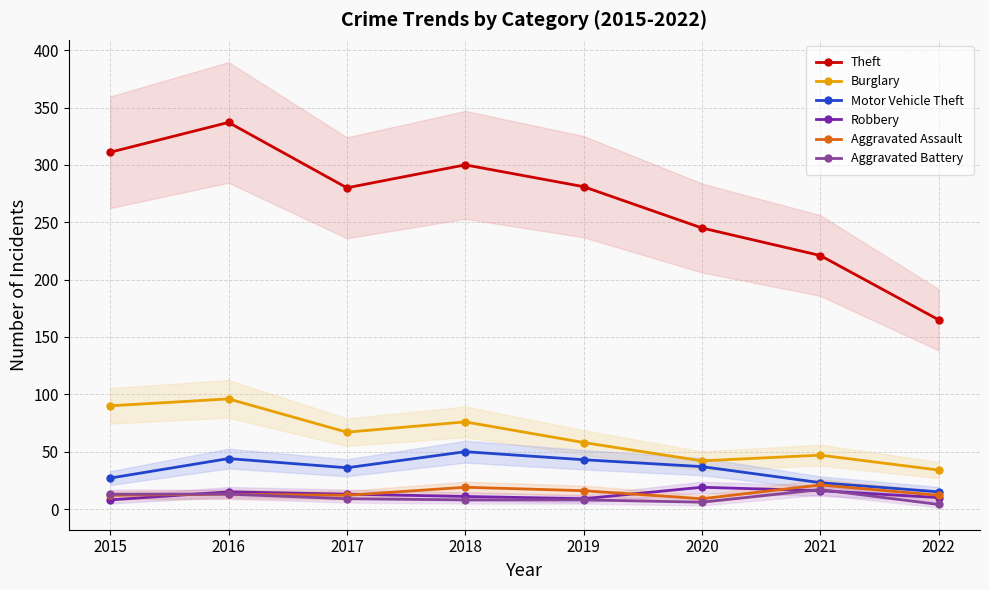

What is the value of the Theft point at the 1st from the left?

311